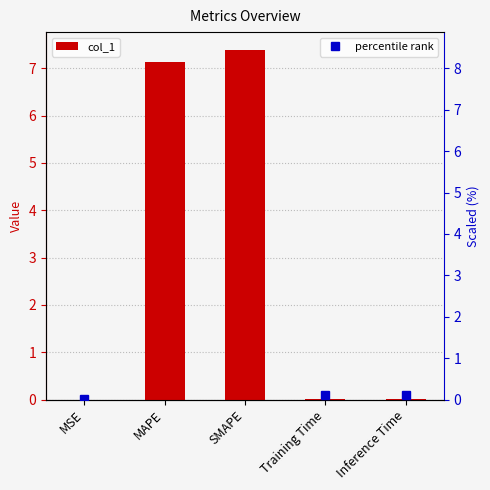

The col_1 series shows 0.0 at MSE. True or false?

True